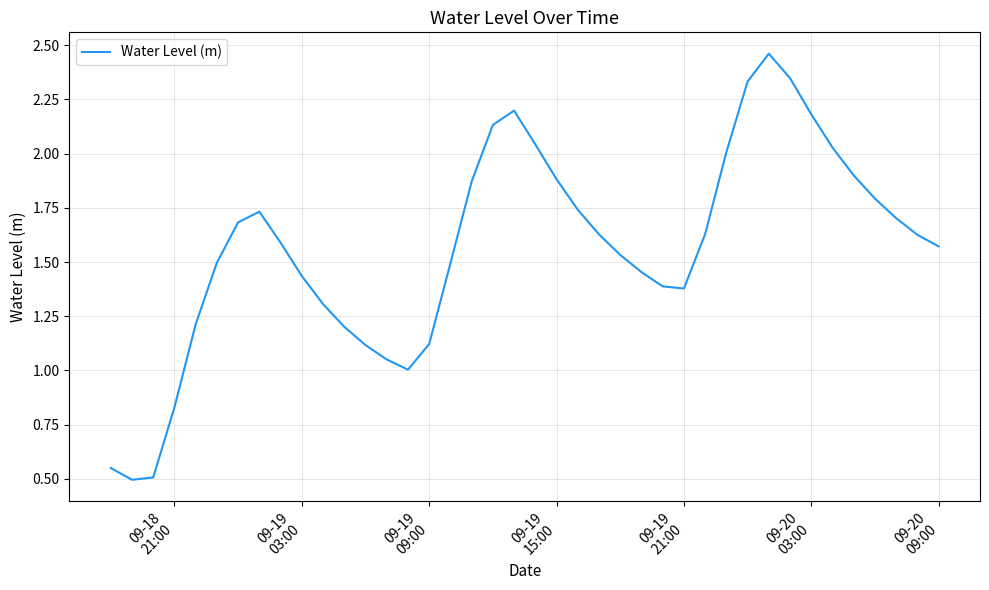

What is the smallest value displayed?

0.5